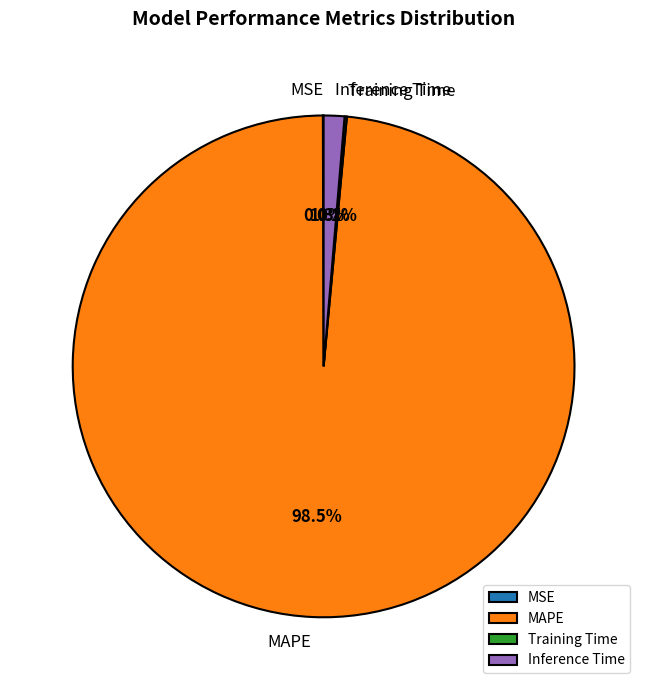

What percentage is NOT represented by Inference Time?

98.7%